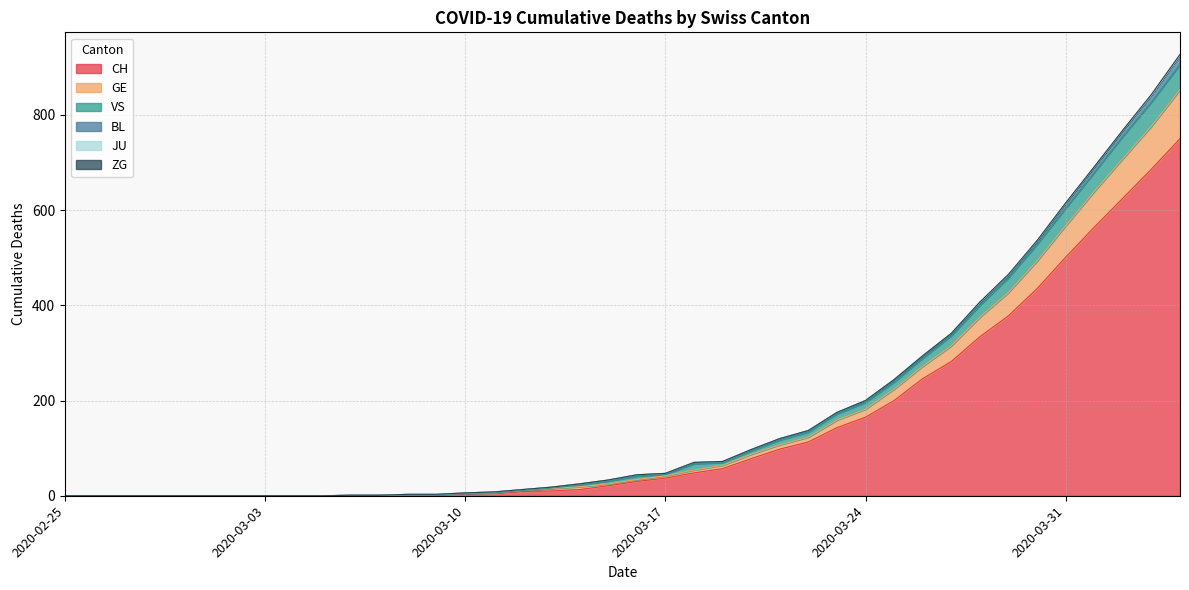

The value of GE at 2020-03-25 is 224. True or false?

True